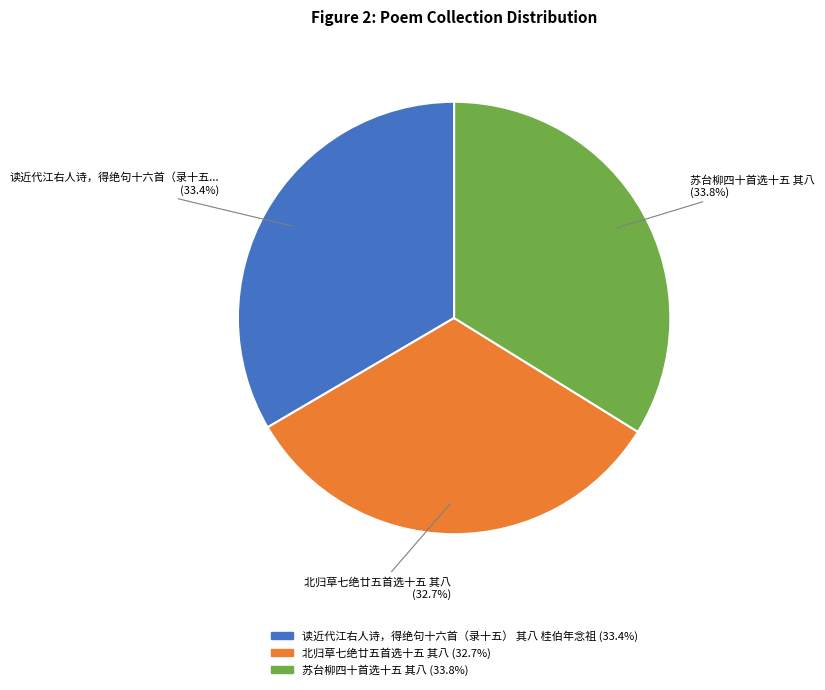

To the nearest percent, what percentage of the pie is 北归草七绝廿五首选十五 其八?

33%